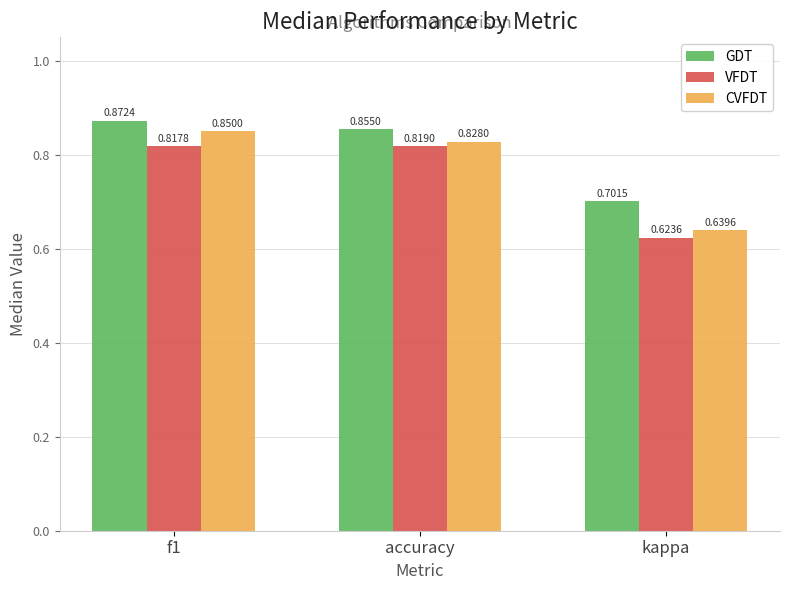

Which series has the widest spread of values?

CVFDT